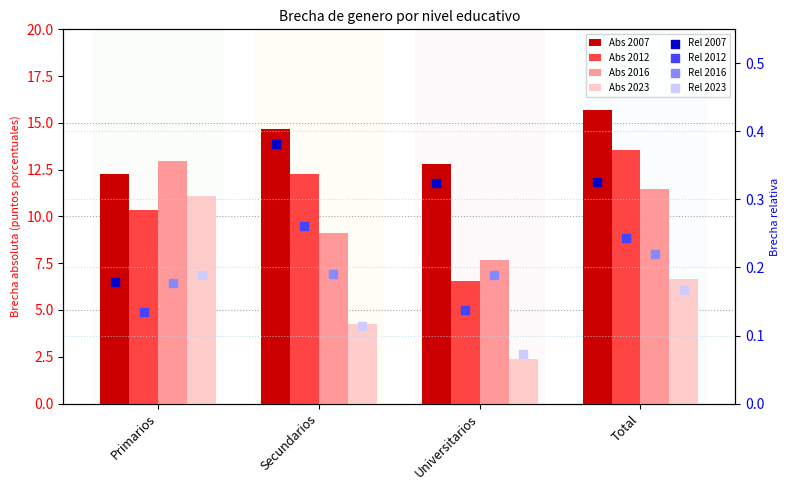

Which series has the largest total across all categories?

2007